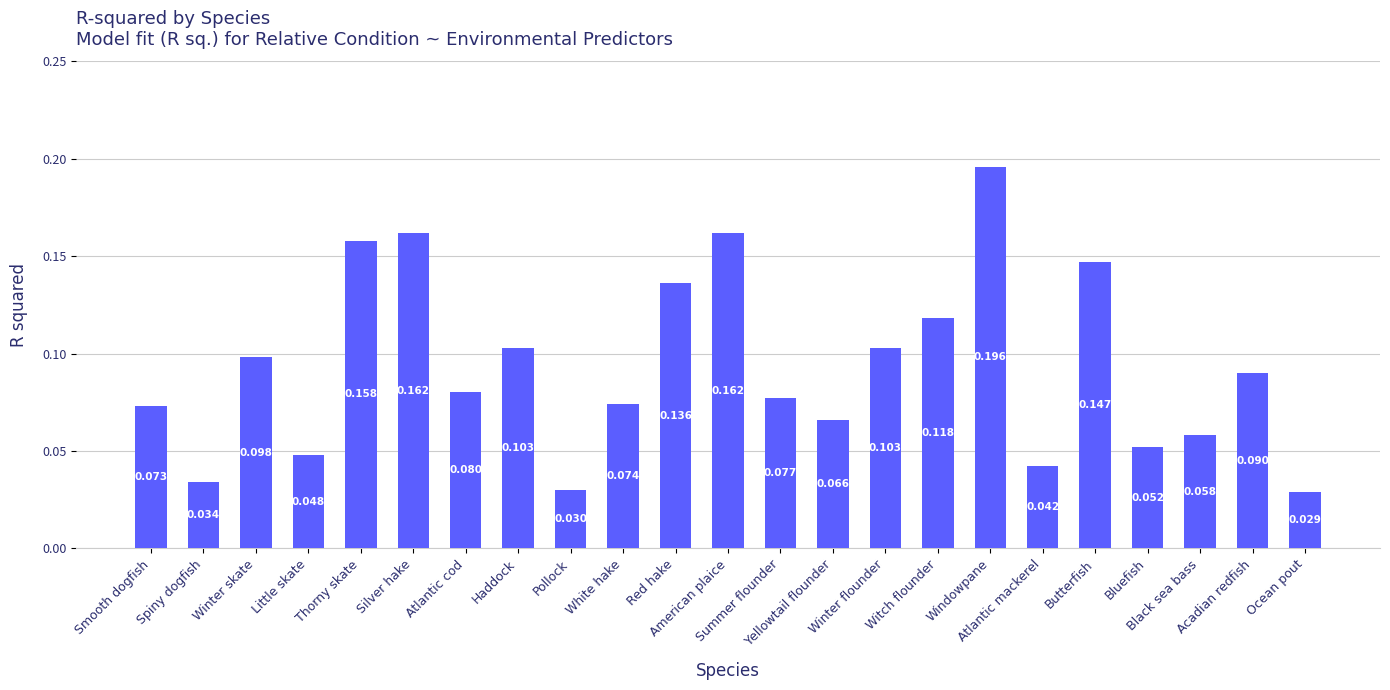

Reading left to right, what are all the values shown in this chart?

0.1	0.0	0.1	0.0	0.2	0.2	0.1	0.1	0.0	0.1	0.1	0.2	0.1	0.1	0.1	0.1	0.2	0.0	0.1	0.1	0.1	0.1	0.0